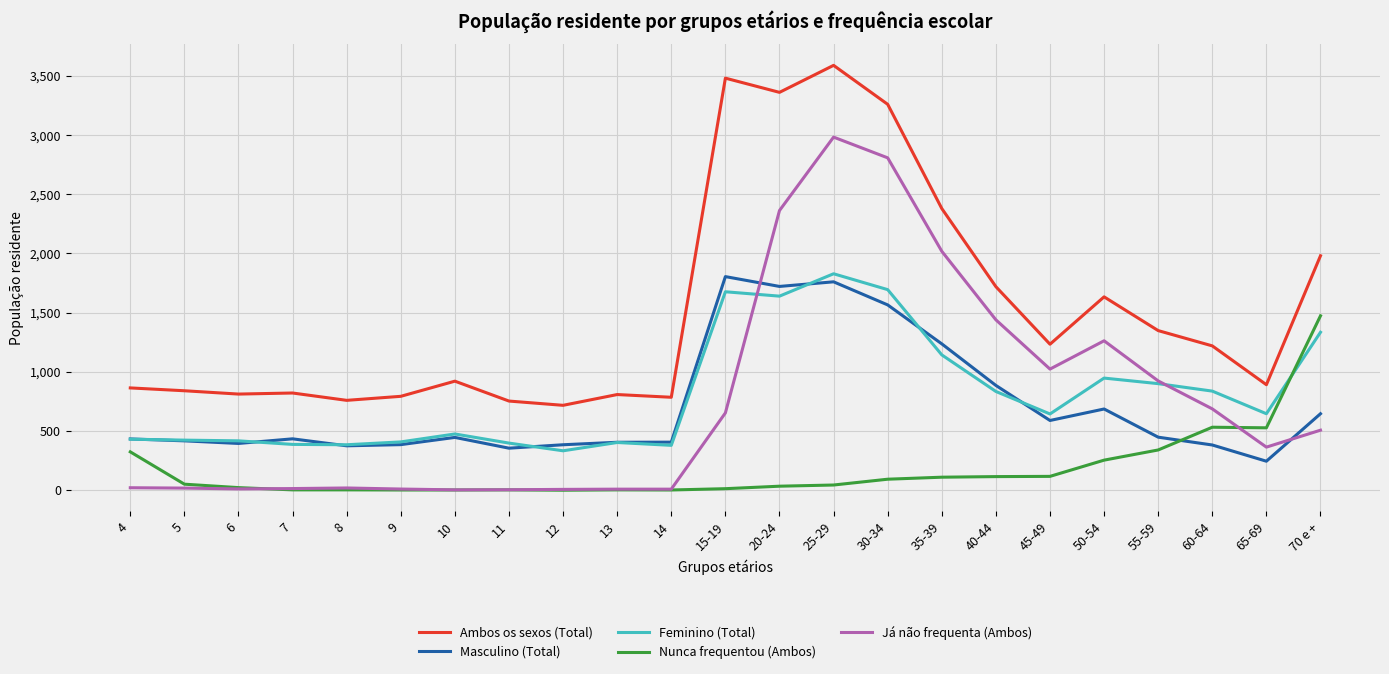

How many lines are shown in the chart?

5